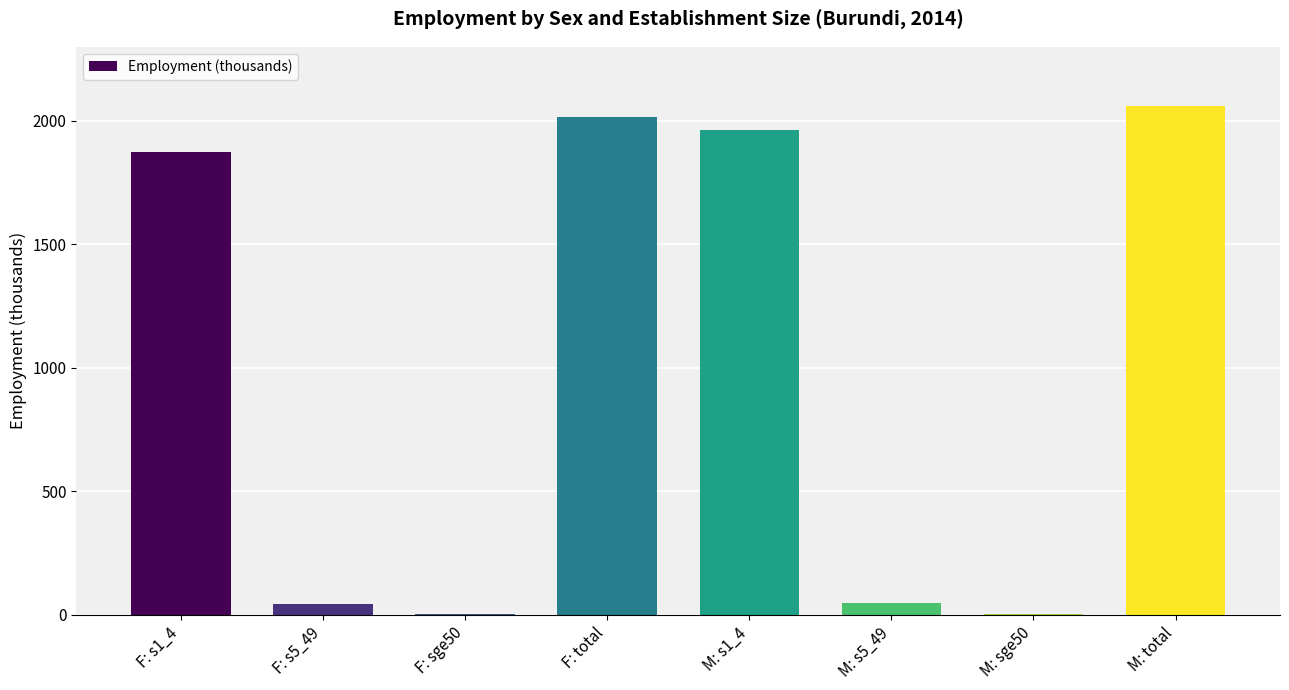

What is the maximum value shown in the chart?

2062.2